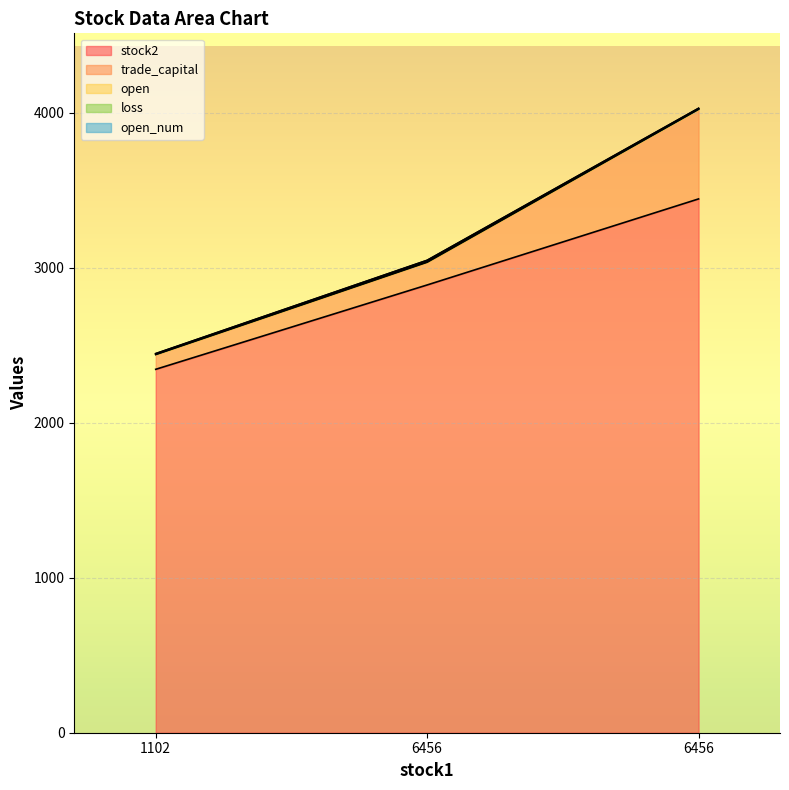

What is the value of the open point at the 3rd from the left?

2.6